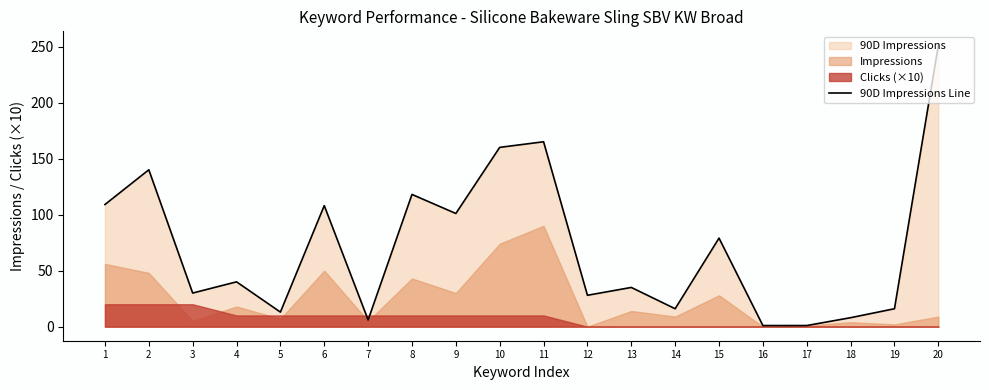

Rank the categories by value from lowest to highest.

16, 17, 7, 18, 5, 14, 19, 12, 3, 13, 4, 15, 9, 6, 1, 8, 2, 10, 11, 20